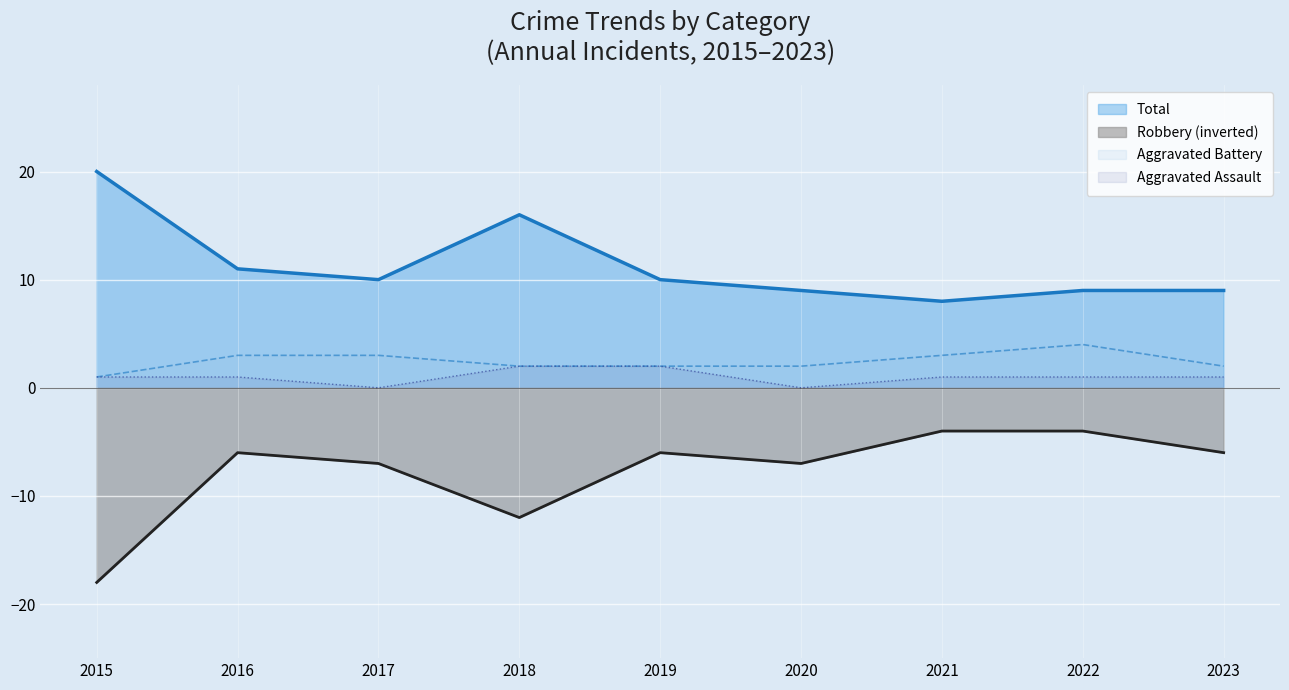

How many lines are shown in the chart?

4